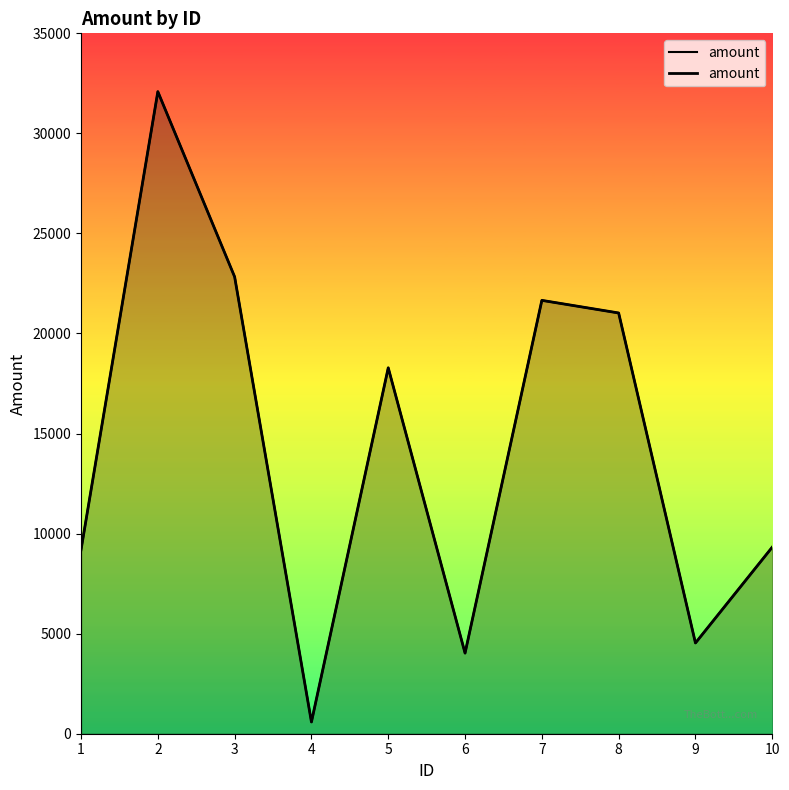

How many lines are shown in the chart?

1